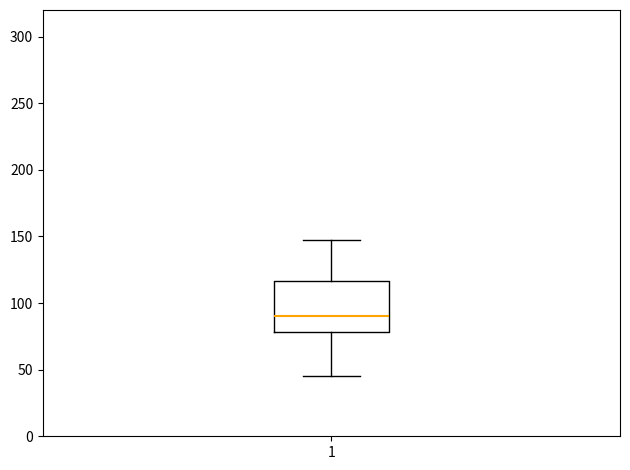

Transcribe this box plot: give where the median line is, the range the box spans, and where the two whiskers end, as read against the y-axis. The values are not printed on the chart, so give them approximately, as read against the axis.

median 90, box 80 to 115, whiskers 45 to 145